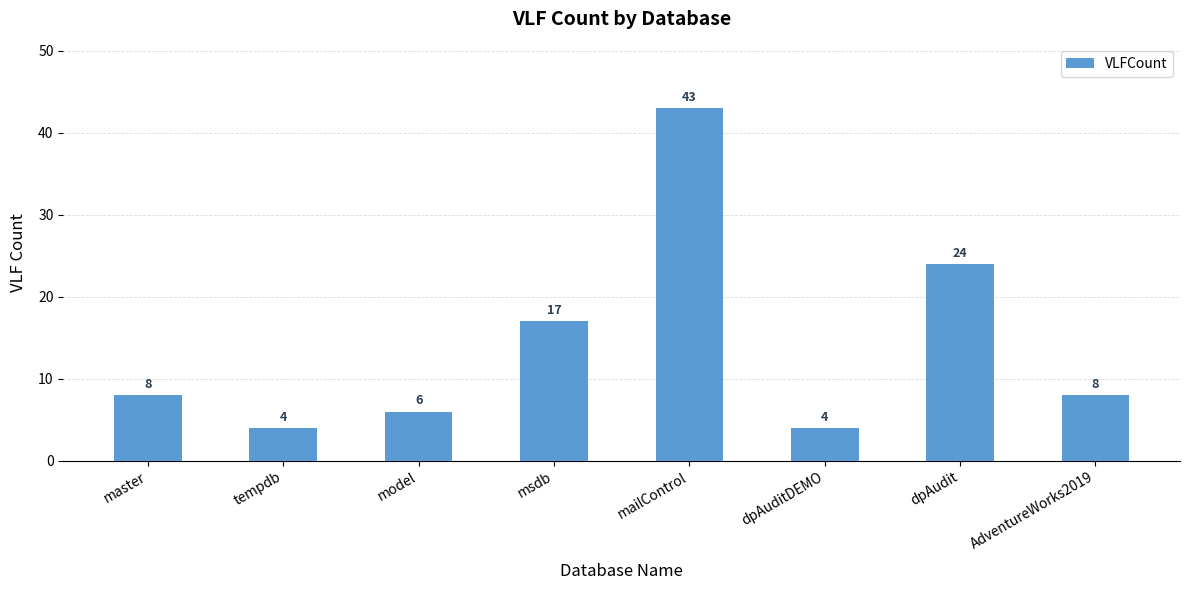

Which category has the highest value across all series?

mailControl